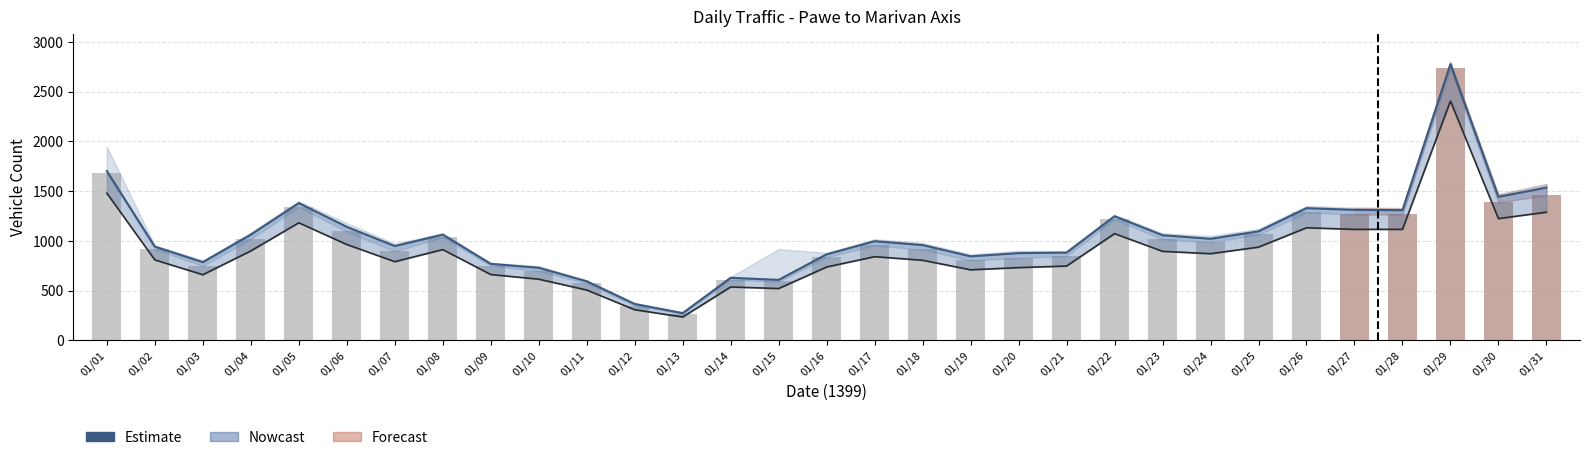

Which category has the highest value in the تعداد کل وسیله نقلیه series?

01/29